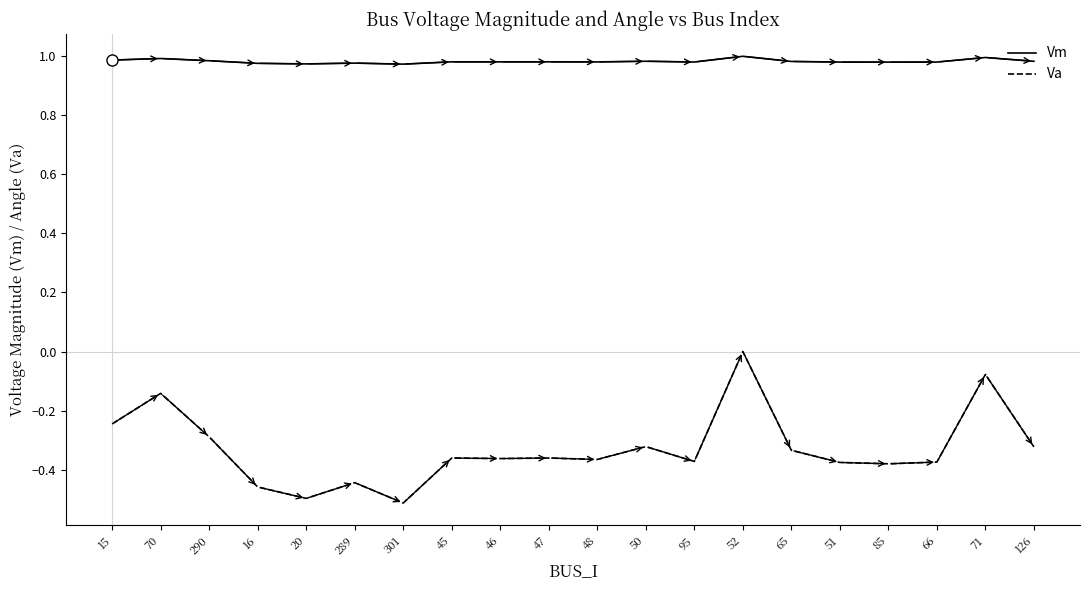

Which series has the largest range (max minus min)?

Va